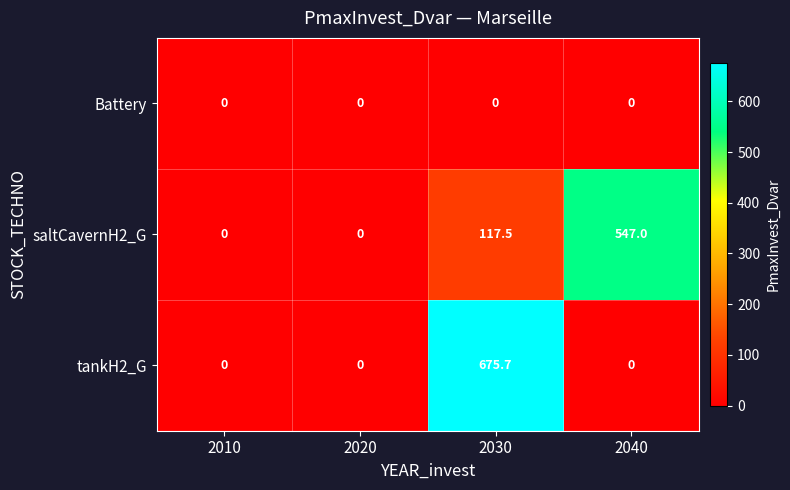

Which series has the largest total across all categories?

tankH2_G